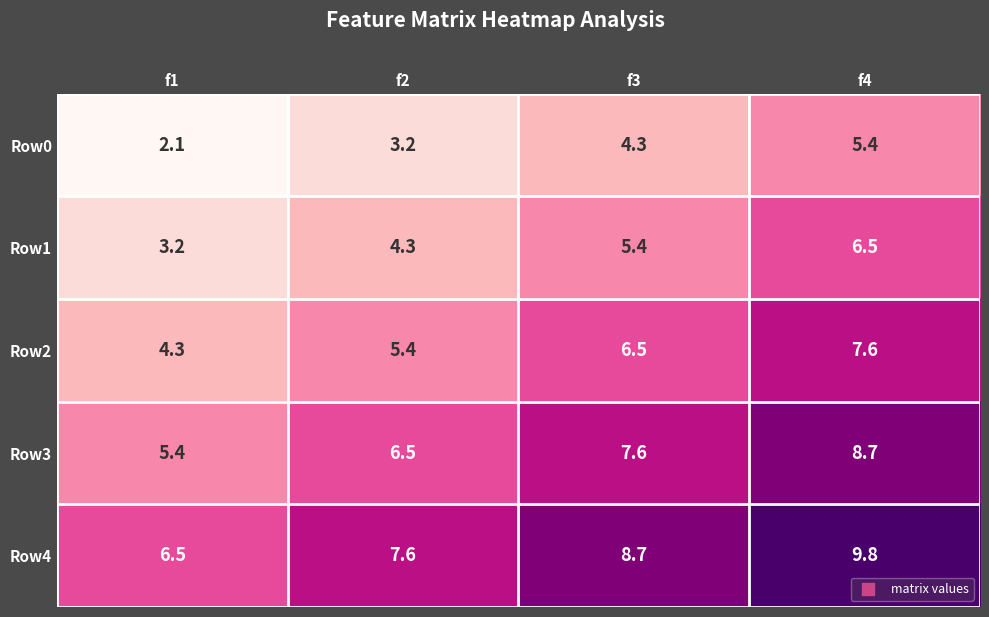

Reading left to right, transcribe all the data shown in this chart.

Row0: 2.1	3.2	4.3	5.4
Row1: 3.2	4.3	5.4	6.5
Row2: 4.3	5.4	6.5	7.6
Row3: 5.4	6.5	7.6	8.7
Row4: 6.5	7.6	8.7	9.8